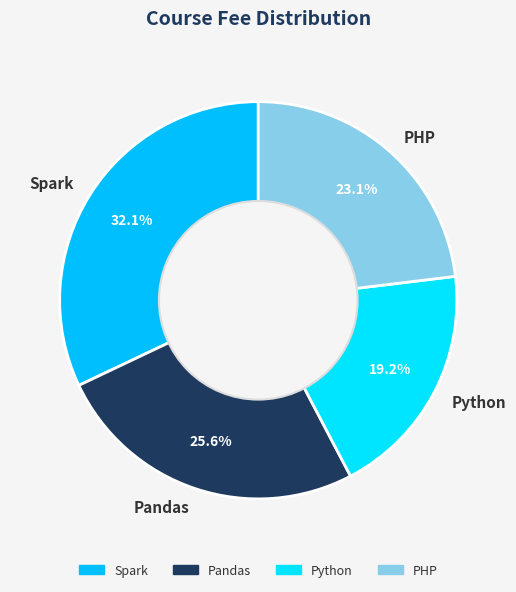

Is it true that PHP is 23% of the pie?

True